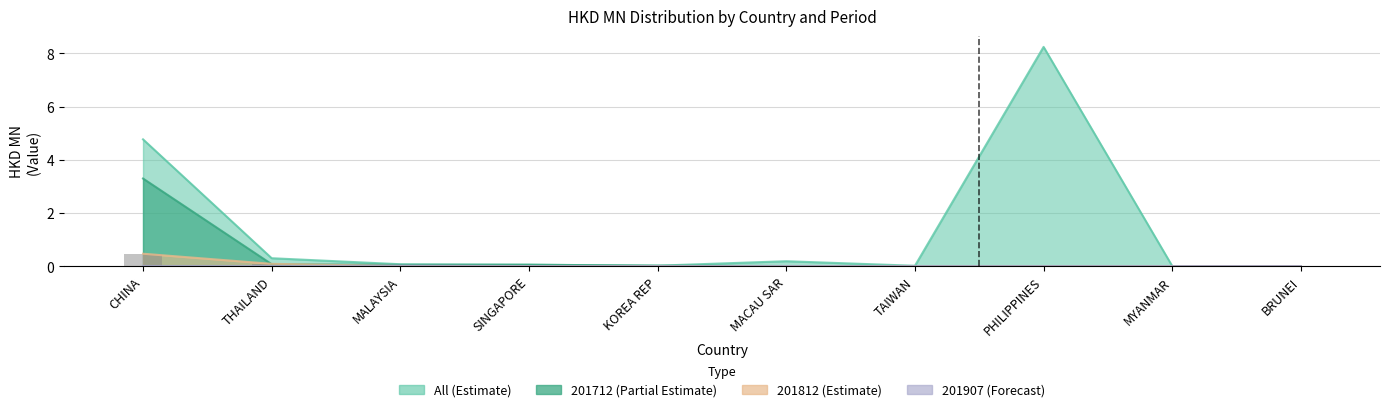

True or false: All has a value of 0.1 at MALAYSIA.

True